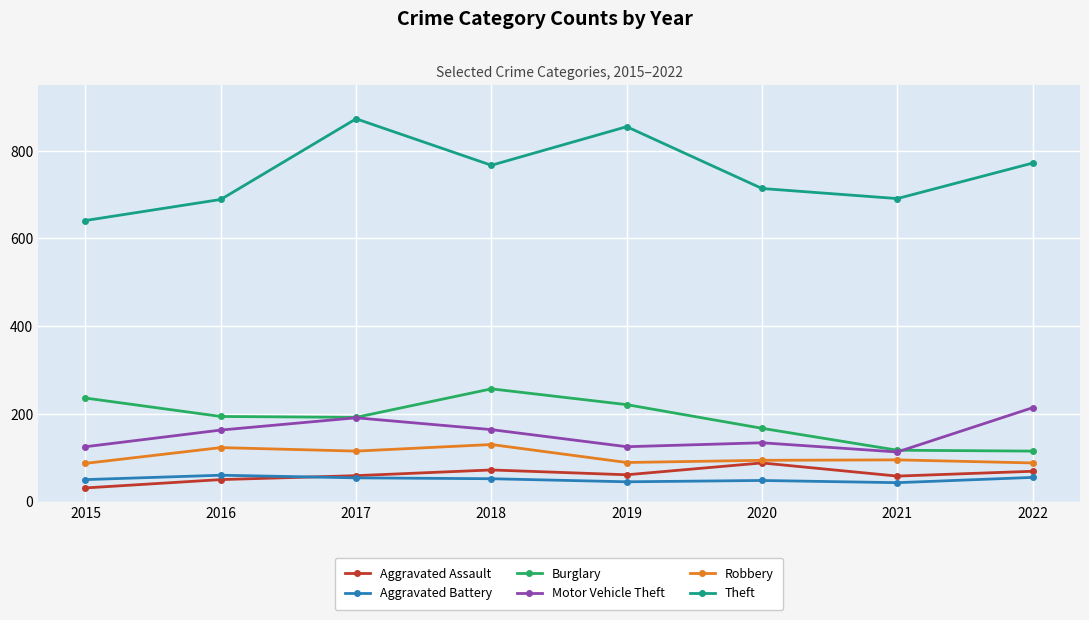

True or false: Theft and Motor Vehicle Theft cross at least once.

False